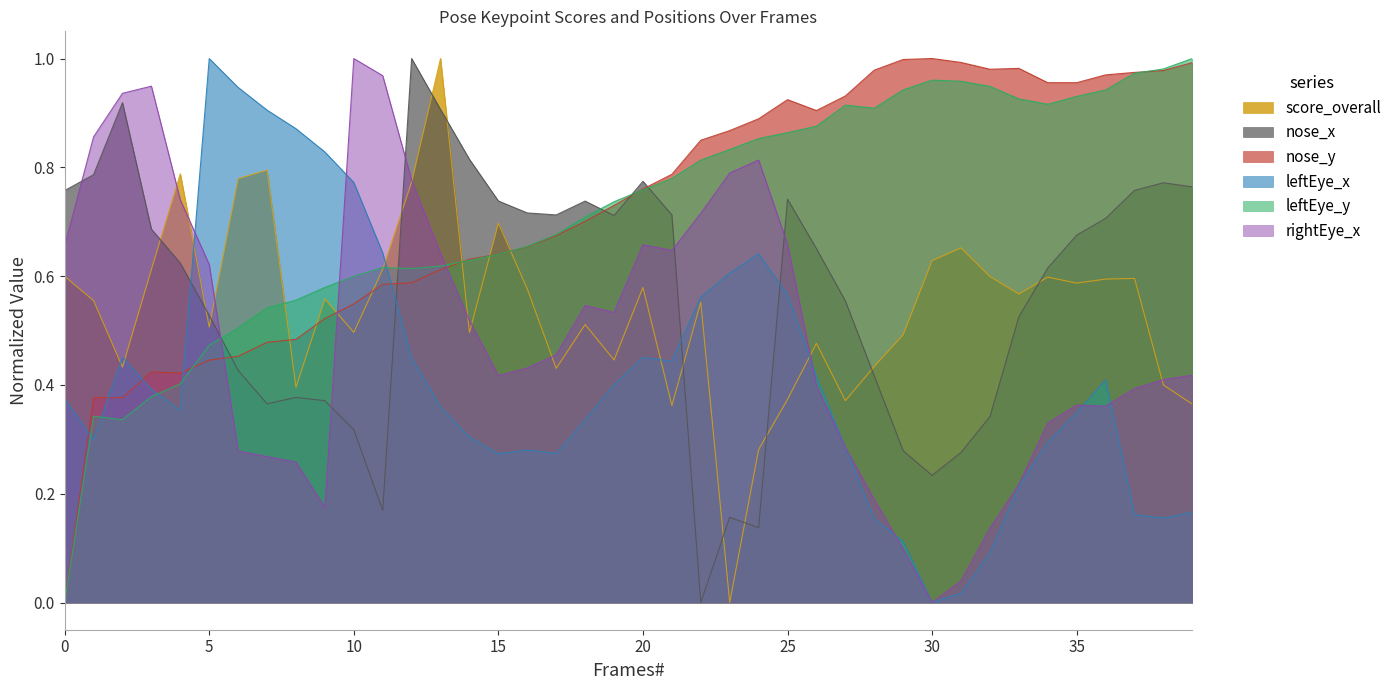

At which category does the chart reach its minimum across all series?

23